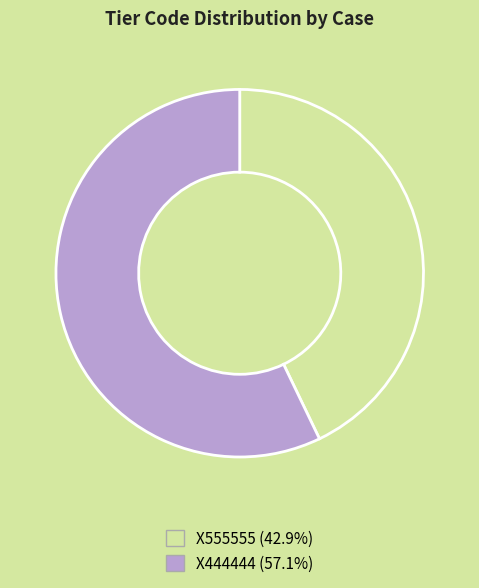

Which slice represents more than half of the pie?

X444444